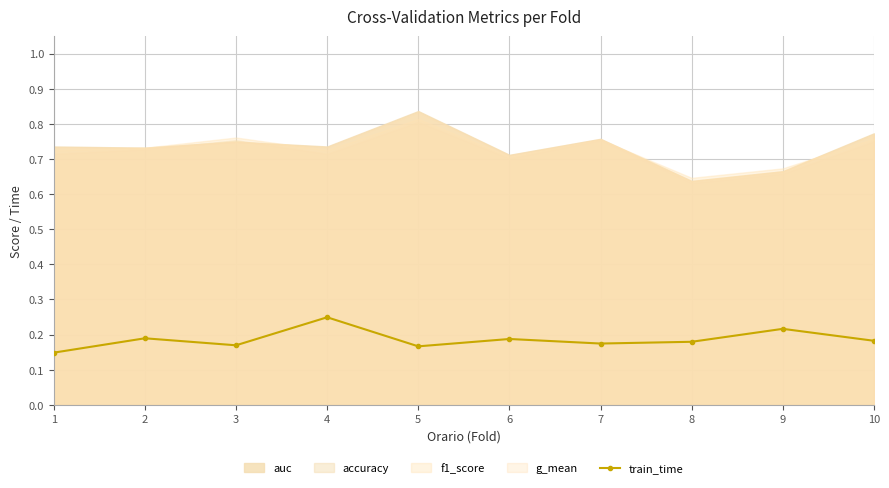

Reading right to left, transcribe all the data shown in this chart.

10=0.2	9=0.2	8=0.2	7=0.2	6=0.2	5=0.2	4=0.2	3=0.2	2=0.2	1=0.1